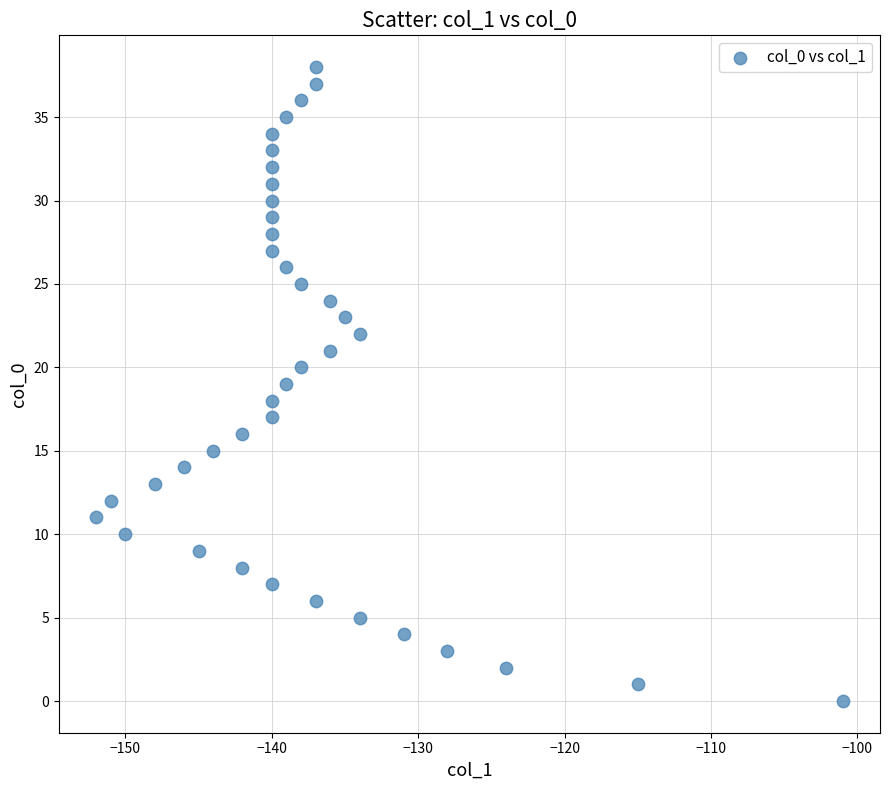

What is the range of Y values (max minus min)?

38